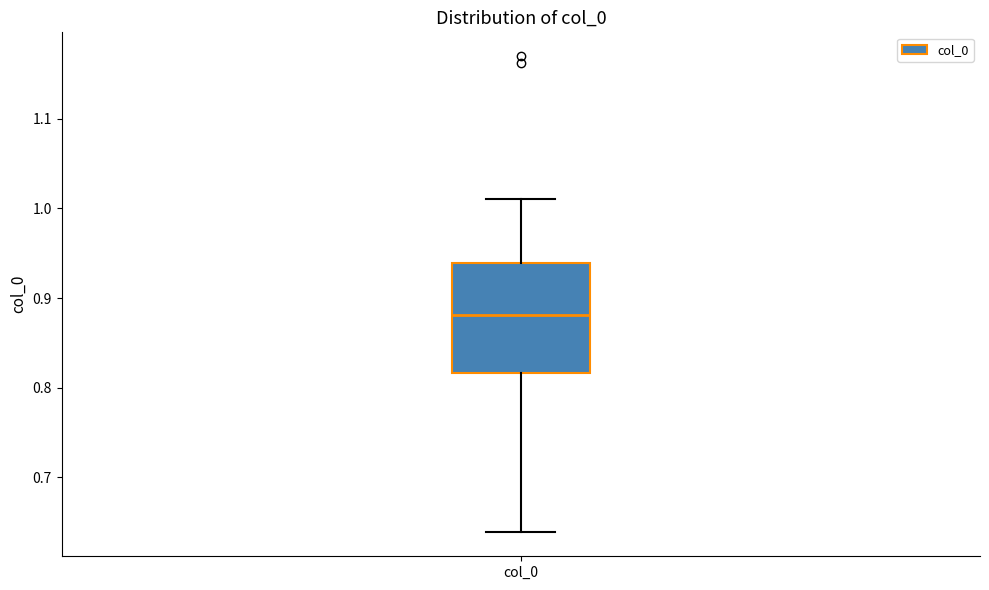

Where does the lower whisker of the box for col_0 end on the y-axis? The values are not printed on the chart, so give them approximately, as read against the axis.

0.64